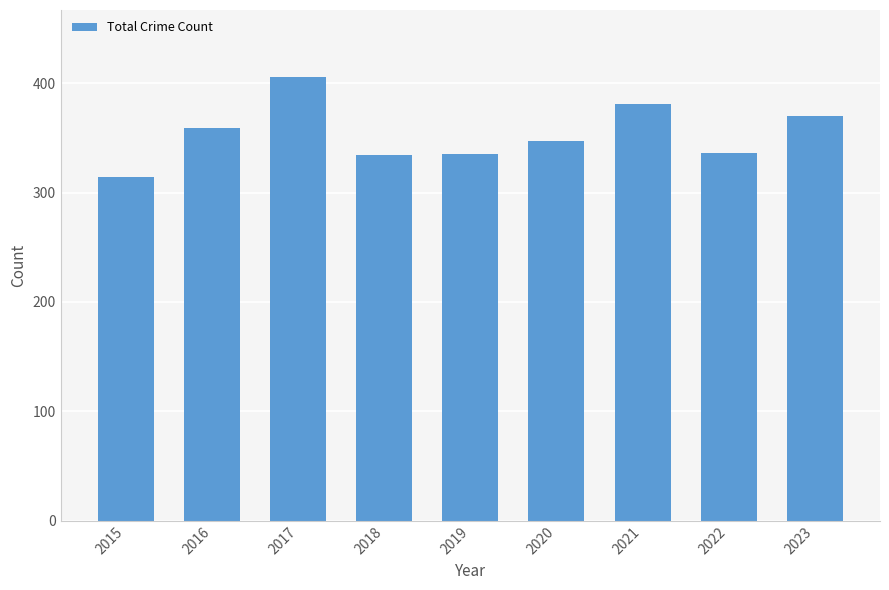

Is it true that the value at 2020 is 217?

False